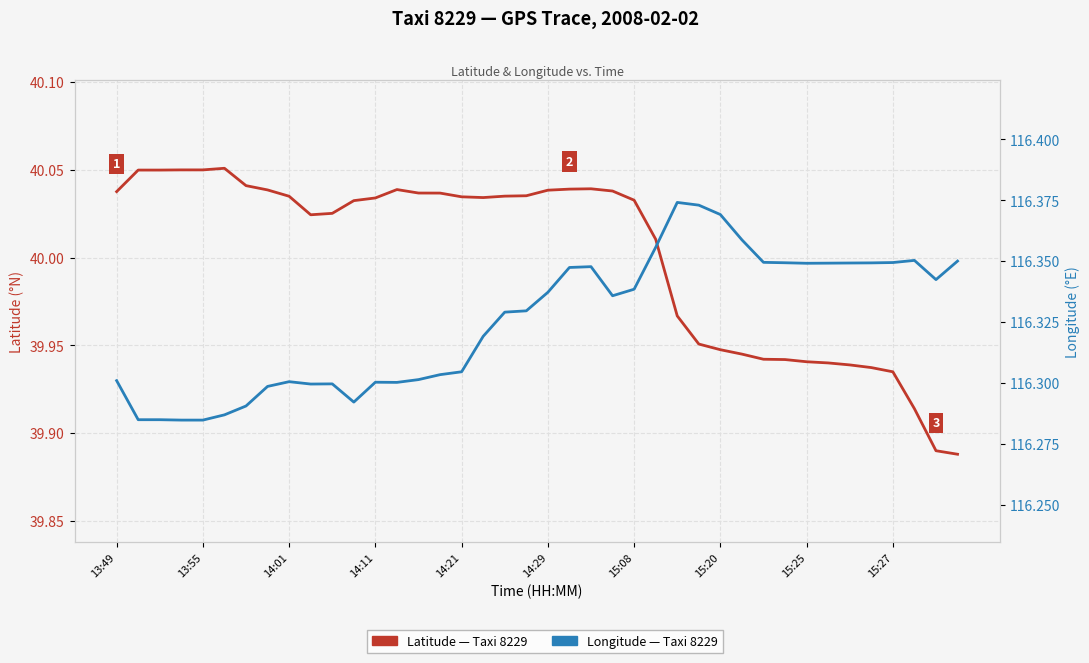

At which category is the sum across all series the highest?

22